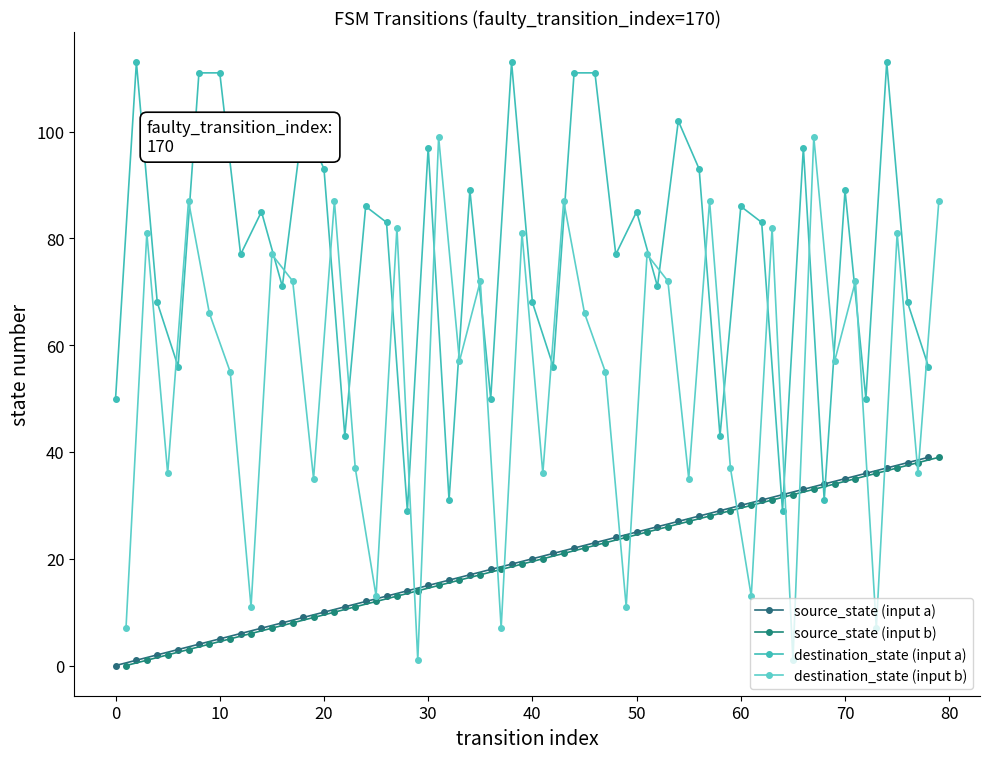

True or false: destination_state (input a) and source_state (input b) intersect in this chart.

True